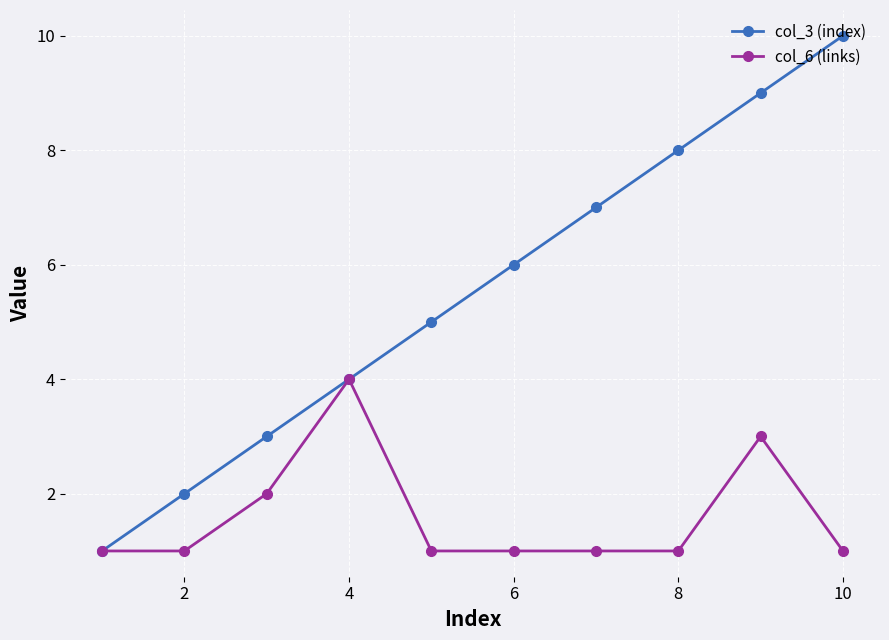

True or false: col_3 (index) has more than 1 interior local peaks.

False